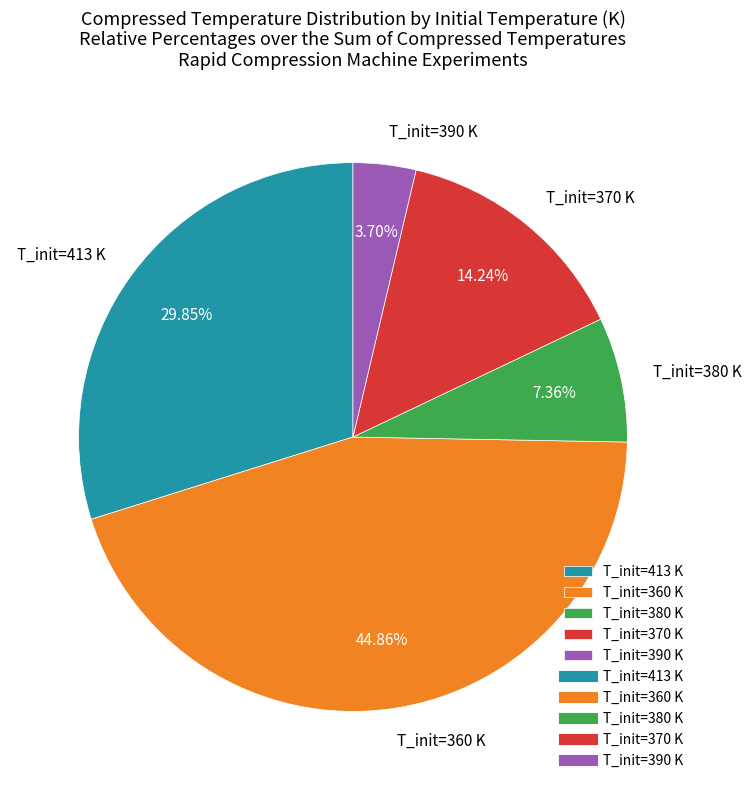

Between T_init=413 K and T_init=360 K, which is larger?

T_init=360 K